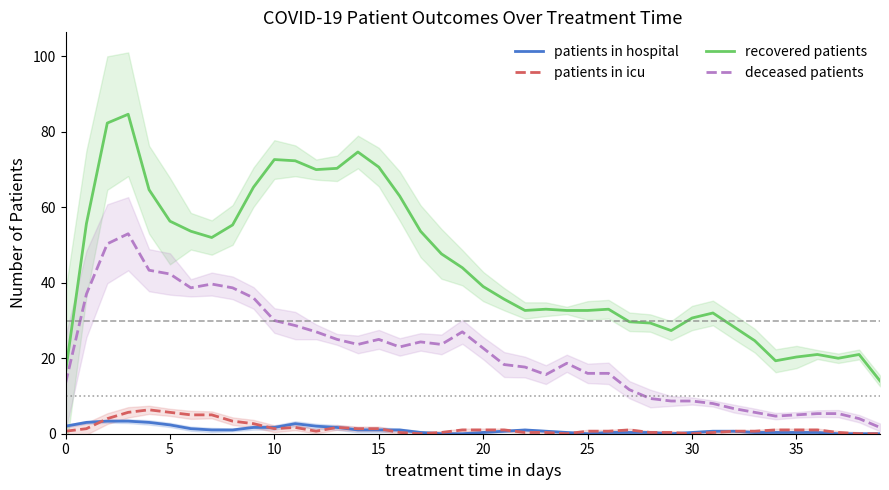

True or false: recovered patients and patients in hospital intersect in this chart.

False